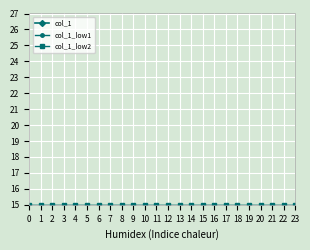

How many categories are shown in the chart?

24